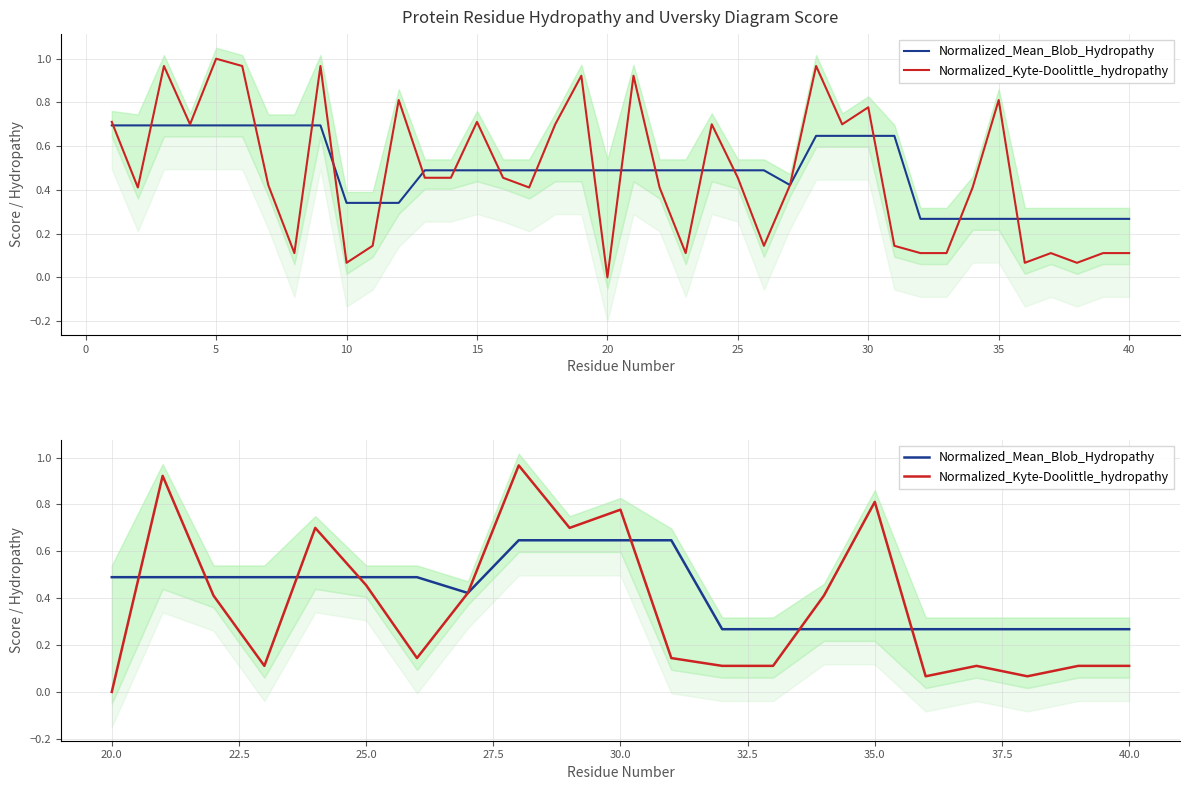

Reading left to right, list all the values displayed in this chart.

Normalized_Mean_Blob_Hydropathy: 0.5	0.5	0.5	0.5	0.5	0.5	0.5	0.4	0.6	0.6	0.6	0.6	0.3	0.3	0.3	0.3	0.3	0.3	0.3	0.3	0.3
Normalized_Kyte-Doolittle_hydropathy: 0.0	0.9	0.4	0.1	0.7	0.5	0.1	0.4	1.0	0.7	0.8	0.1	0.1	0.1	0.4	0.8	0.1	0.1	0.1	0.1	0.1